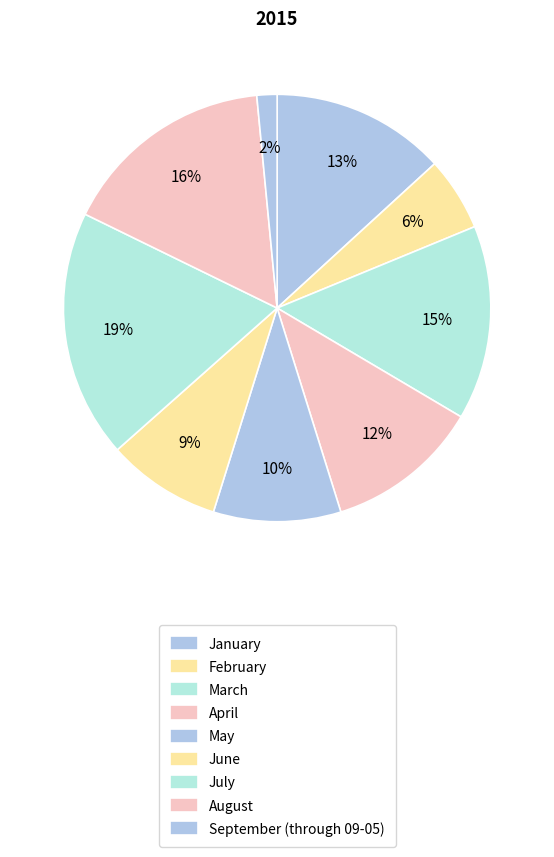

What percentage is the February slice, to the nearest percent?

6%